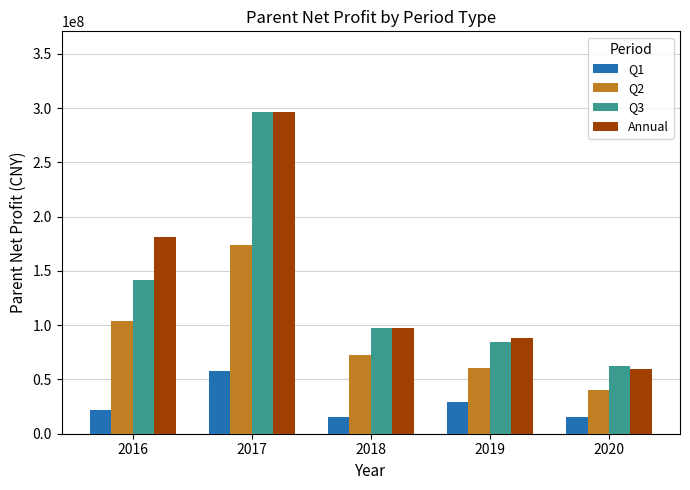

Where does the Annual series first go above 97405105?

2016